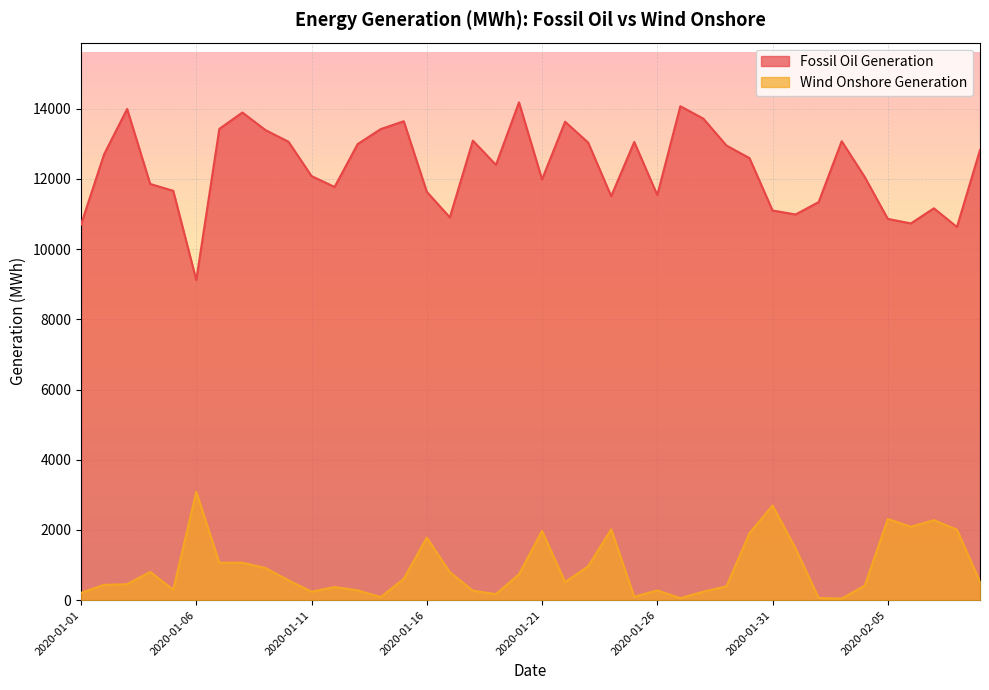

What is the minimum value shown in the chart?

45.5